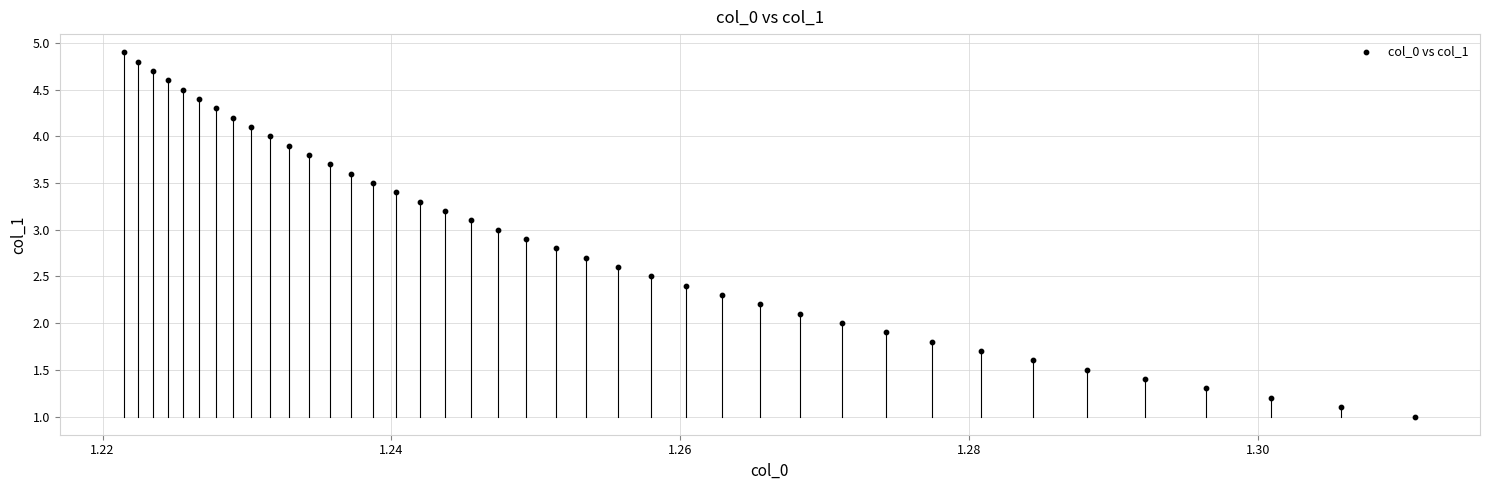

What is the range of Y values (max minus min)?

3.9